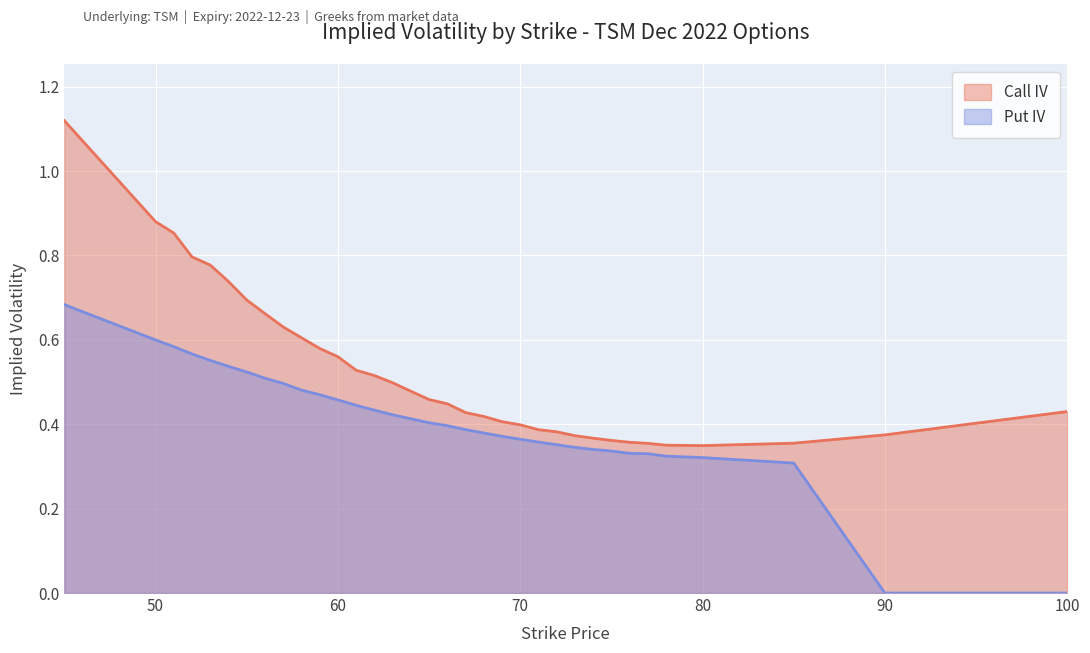

True or false: Put IV has a value of 0.6 at 66.

False